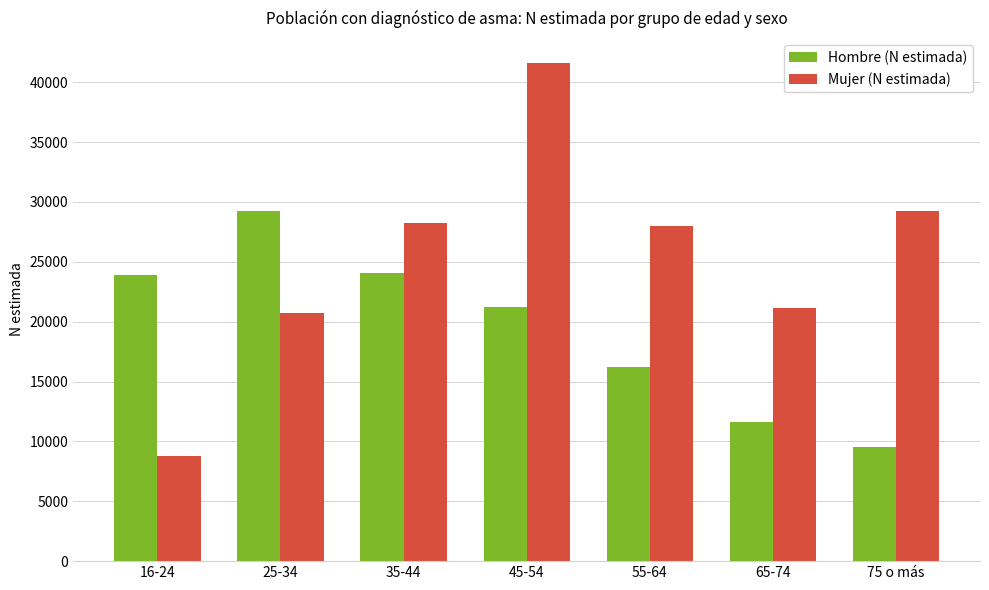

Which series has the widest spread of values?

Mujer (N estimada)